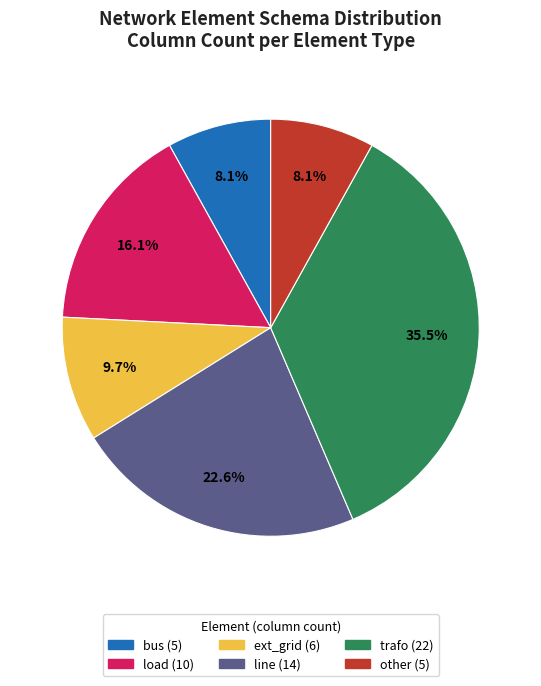

Approximately how many times larger is the value at load compared to line?

0.7